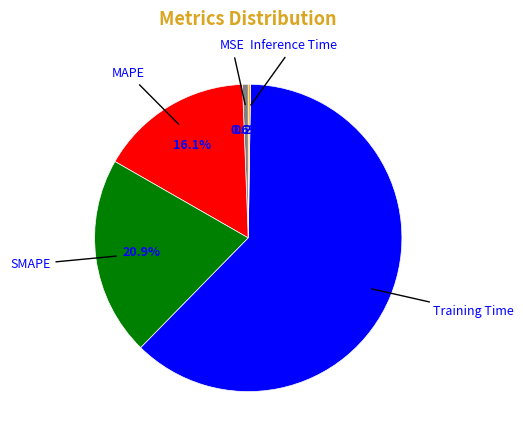

What is the total percentage of SMAPE and MSE?

21.5%